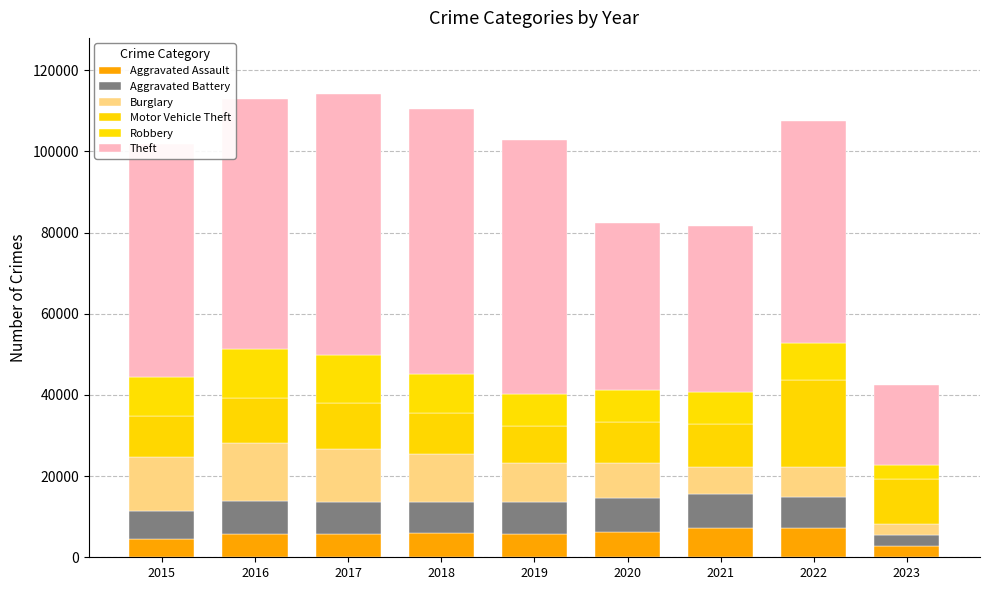

At 2018, list the series in order from largest to smallest.

Theft, Burglary, Motor Vehicle Theft, Robbery, Aggravated Battery, Aggravated Assault